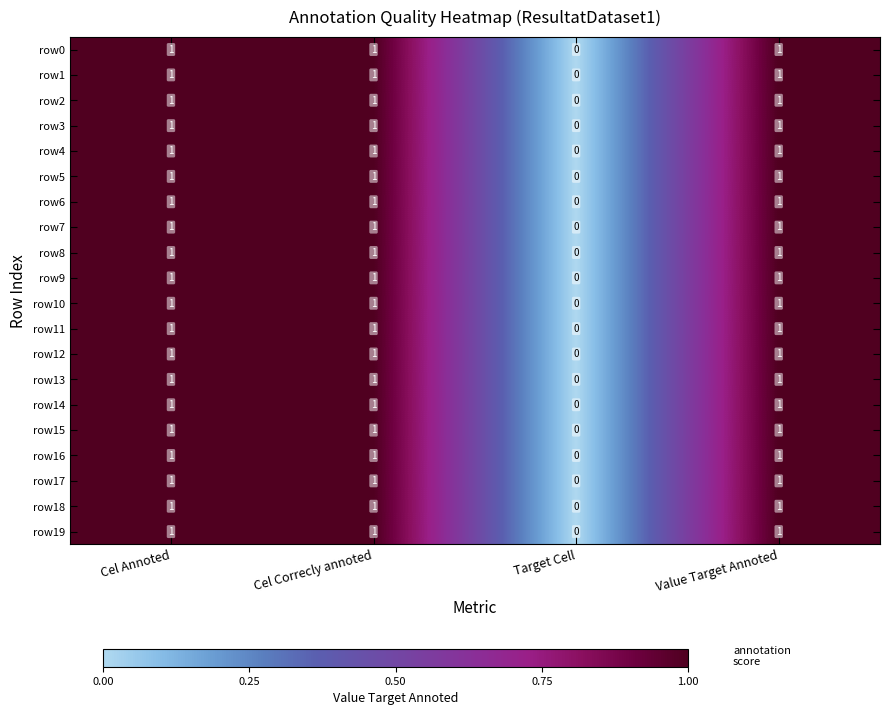

True or false: row10 has a value of 0 at Cel Correcly annoted.

False